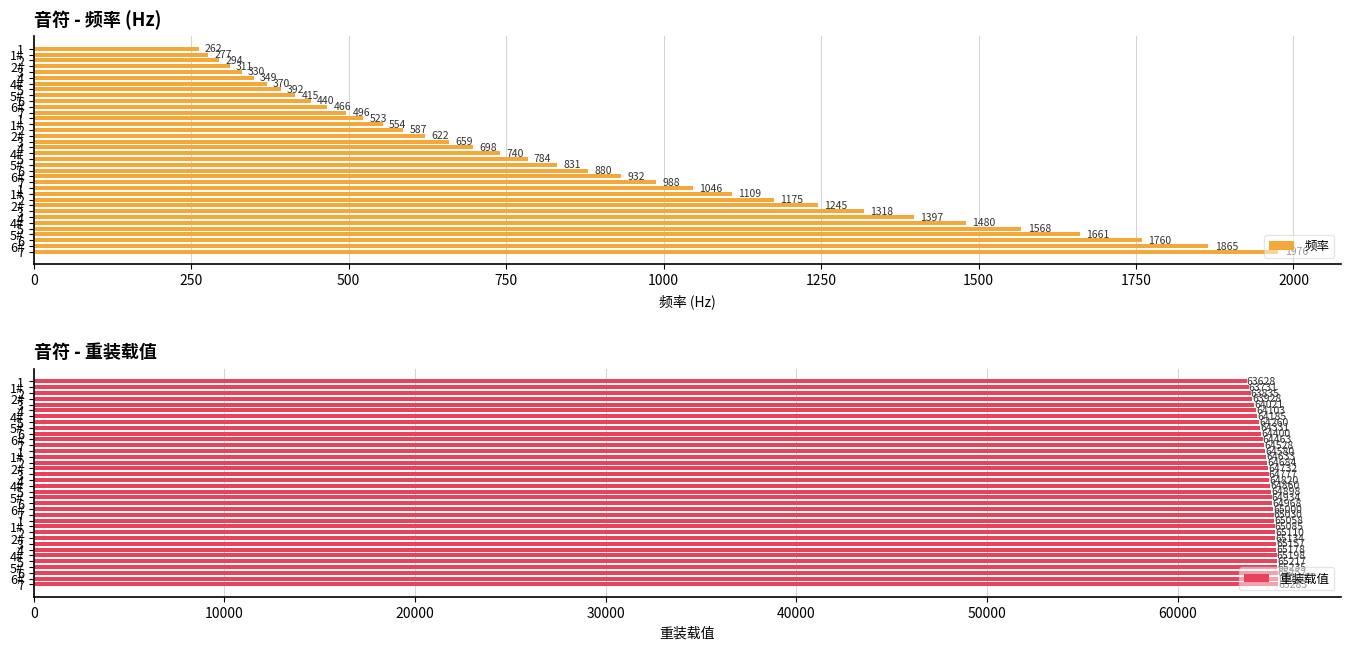

How many bars are there in each group?

2